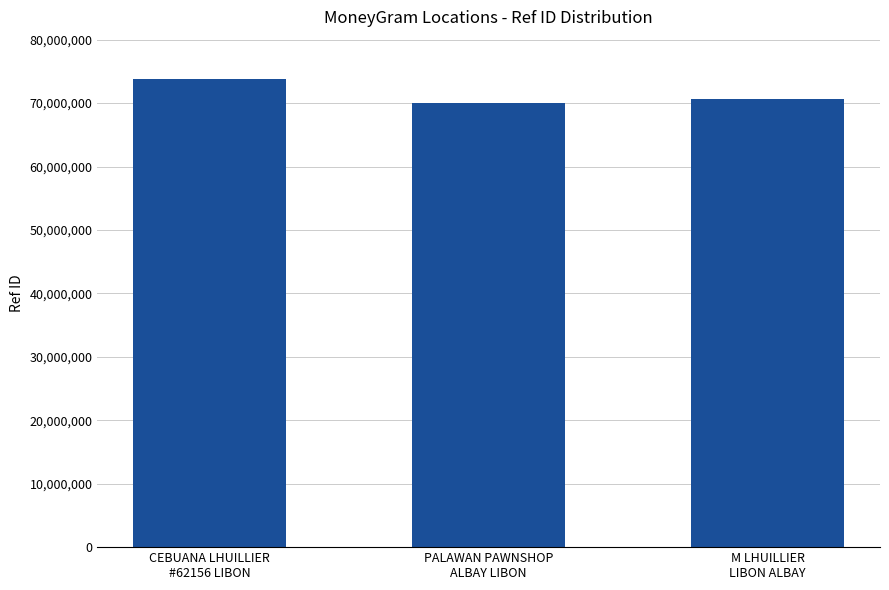

How many bars are there in total?

3